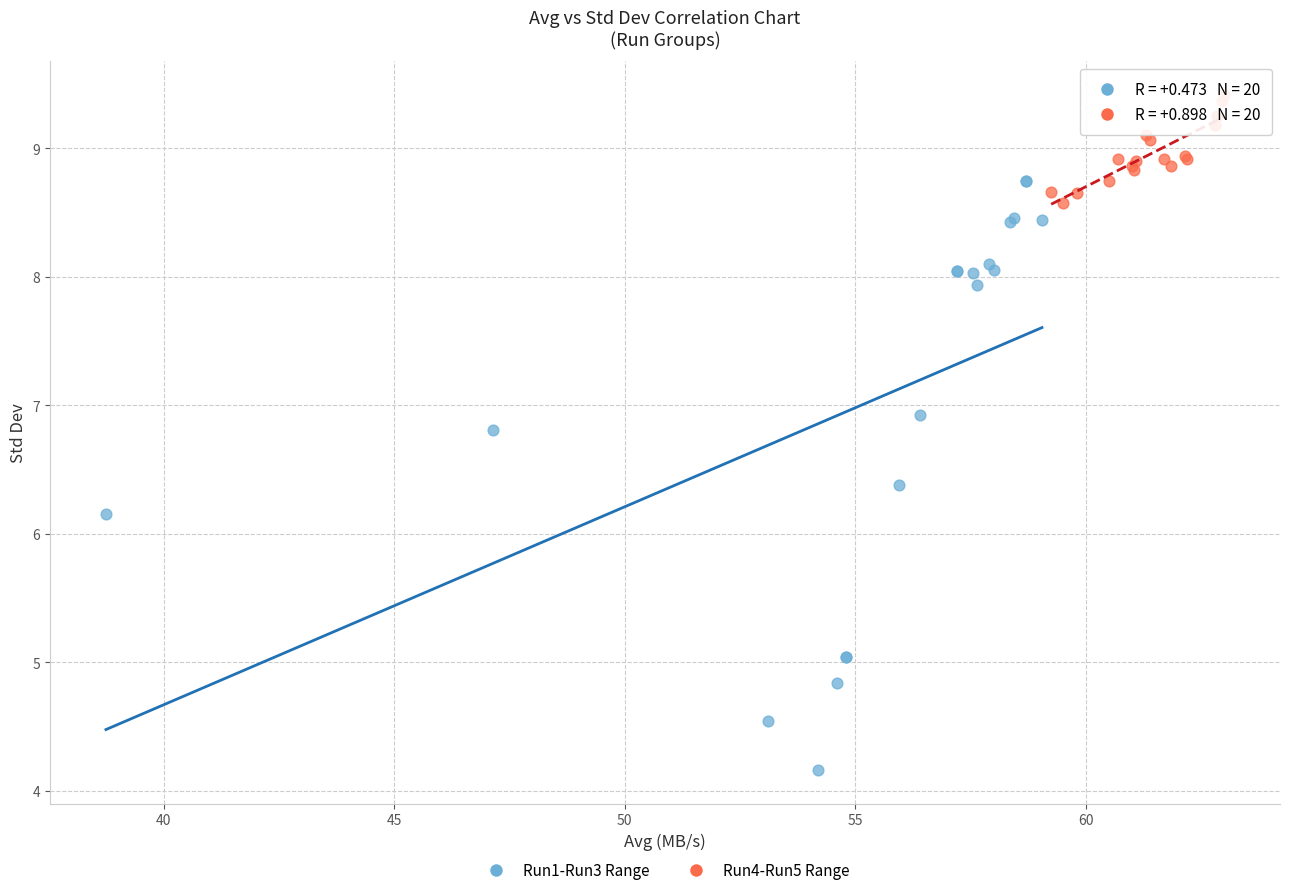

Which series contains the lowest Y value?

Run1-Run3 Range